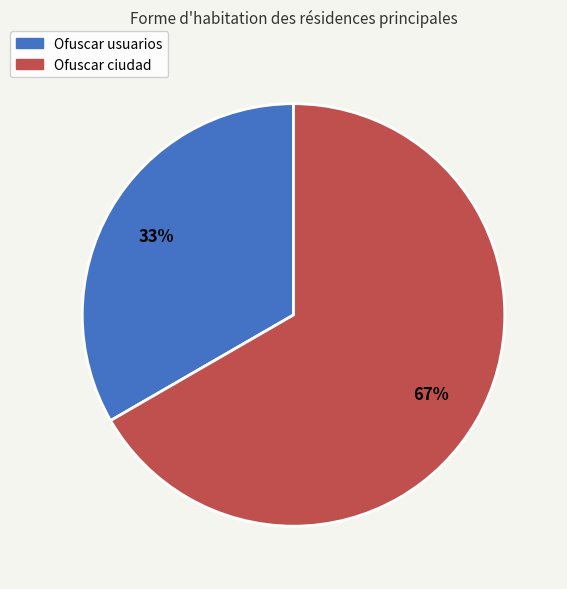

To the nearest percent, what is the combined percentage of Ofuscar usuarios and Ofuscar ciudad?

100%